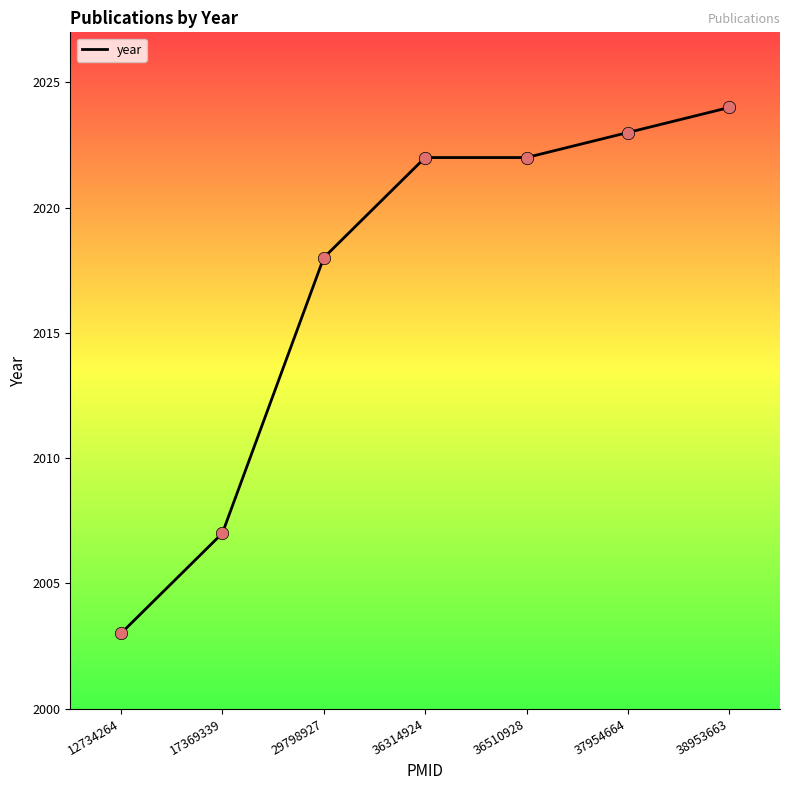

Approximately how many times larger is the value at 12734264 compared to 37954664?

1.0